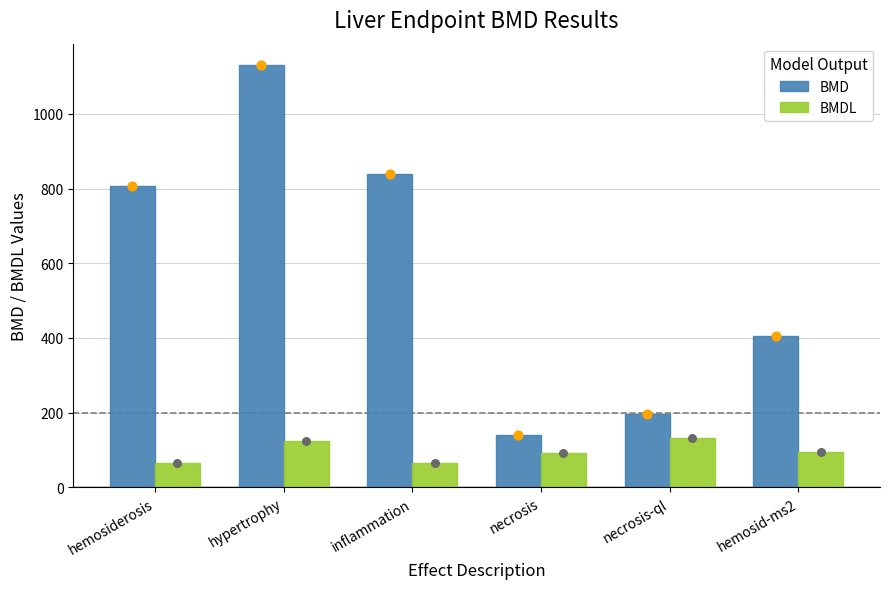

Which series contains the lowest Y value?

BMDL